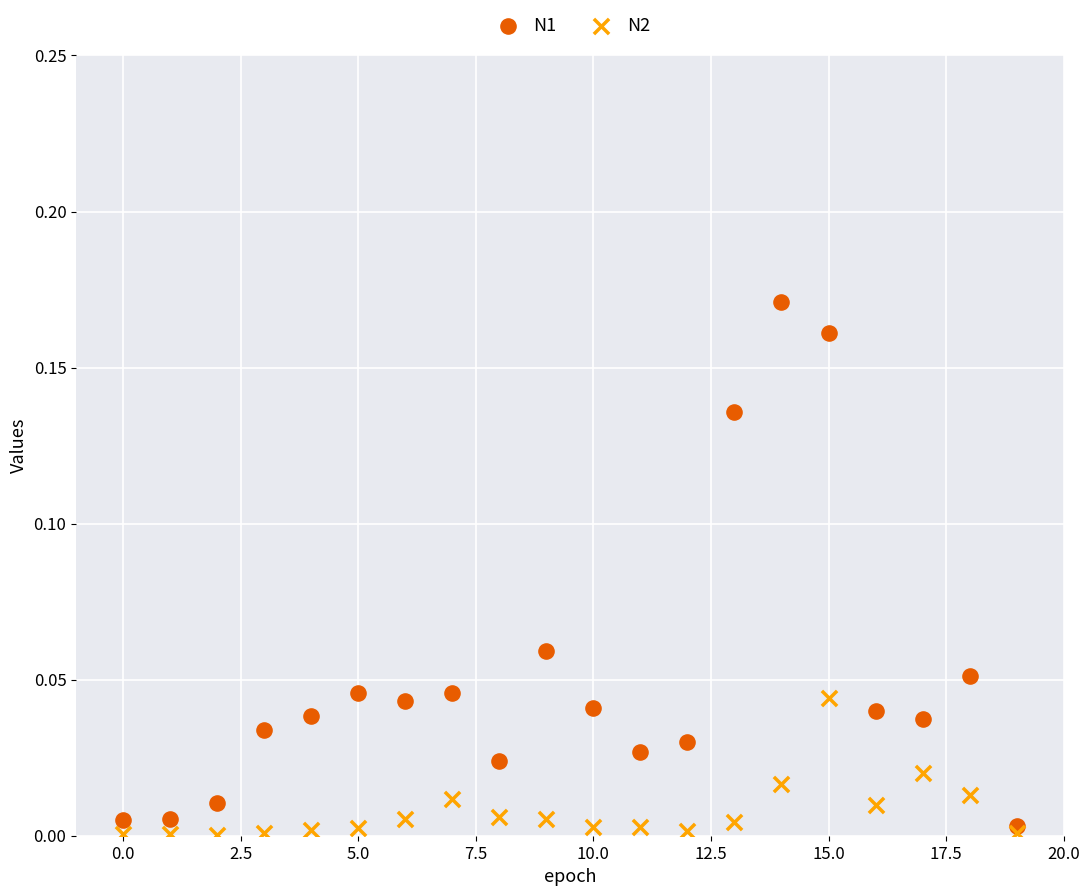

What are all the series names shown in the legend?

N1, N2